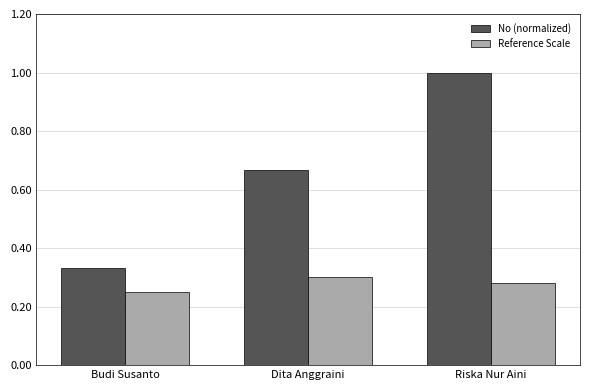

What is the sum of the No (normalized) values at Riska Nur Aini and Budi Susanto?

1.3